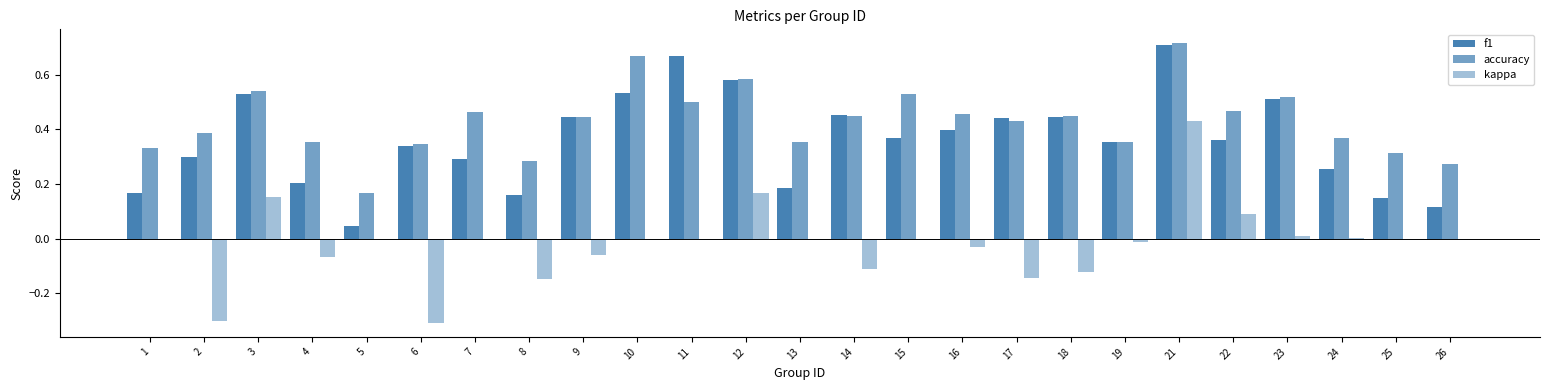

Reading left to right, extract all data points from this chart.

f1: 0.2	0.3	0.5	0.2	0.0	0.3	0.3	0.2	0.4	0.5	0.7	0.6	0.2	0.5	0.4	0.4	0.4	0.4	0.4	0.7	0.4	0.5	0.3	0.1	0.1
accuracy: 0.3	0.4	0.5	0.4	0.2	0.3	0.5	0.3	0.4	0.7	0.5	0.6	0.4	0.4	0.5	0.5	0.4	0.5	0.4	0.7	0.5	0.5	0.4	0.3	0.3
kappa: 0.0	-0.3	0.2	-0.1	0.0	-0.3	0.0	-0.1	-0.1	0.0	0.0	0.2	0.0	-0.1	0.0	-0.0	-0.1	-0.1	-0.0	0.4	0.1	0.0	0.0	0.0	0.0